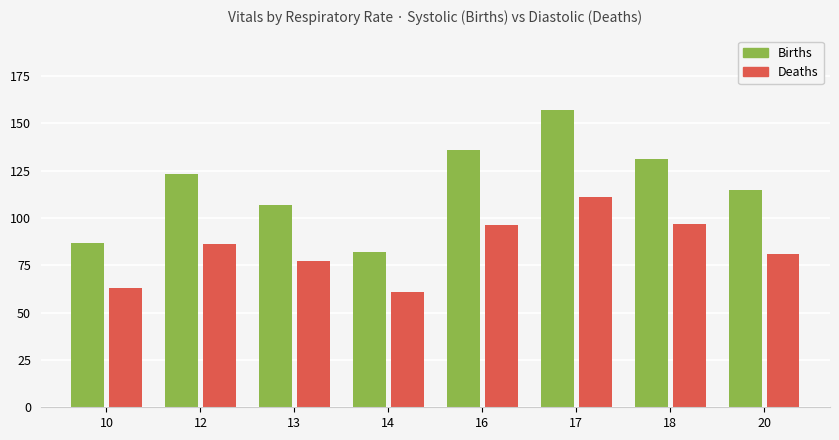

List the series in order of their peak value, highest first.

Births, Deaths